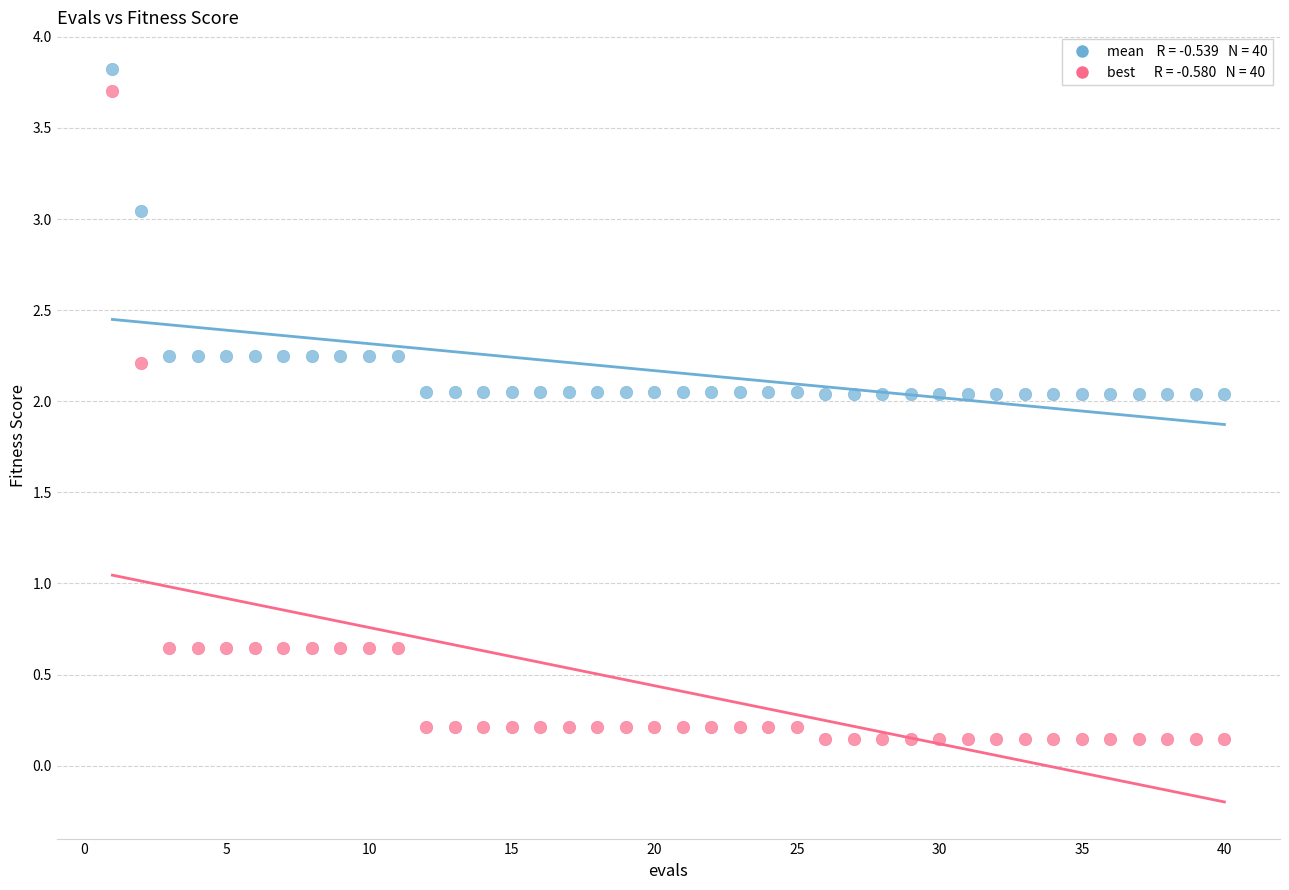

Across all data points, what is the range of X values (max minus min)?

39.0